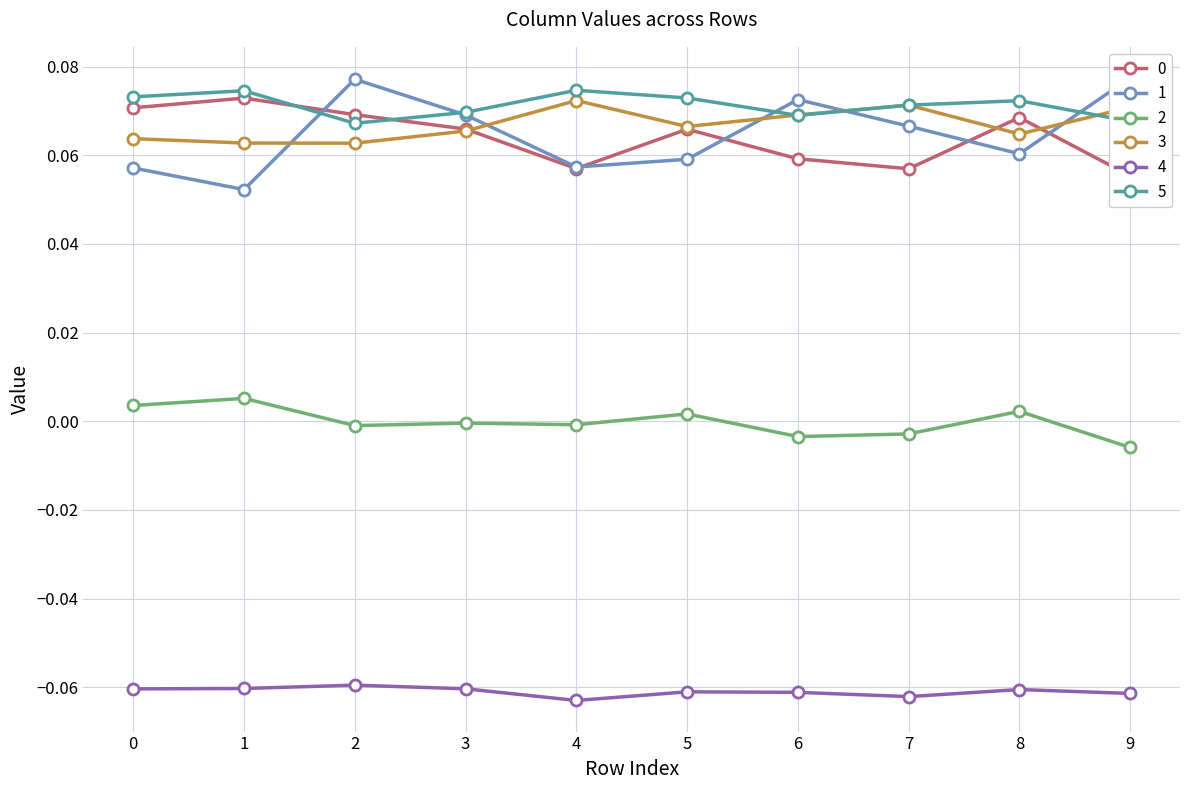

List the labels in order of 0 value, largest first.

1, 0, 2, 8, 3, 5, 6, 4, 7, 9